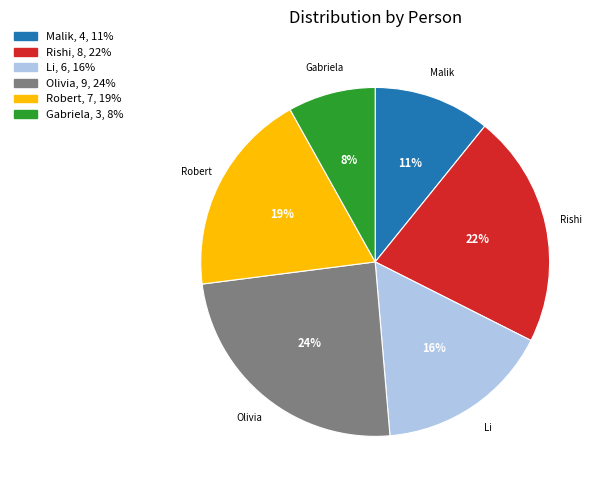

Is Olivia the majority of the pie?

No